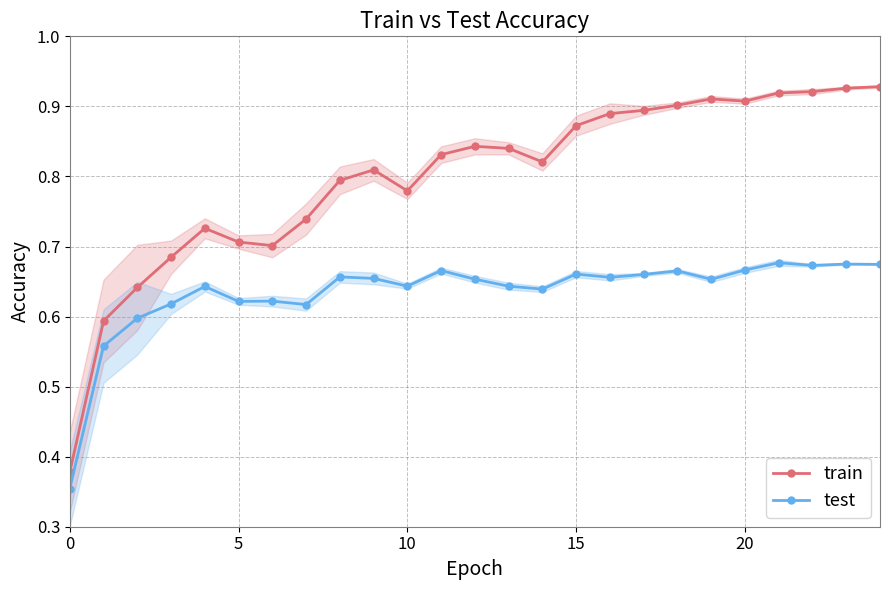

True or false: train and test cross at least once.

False